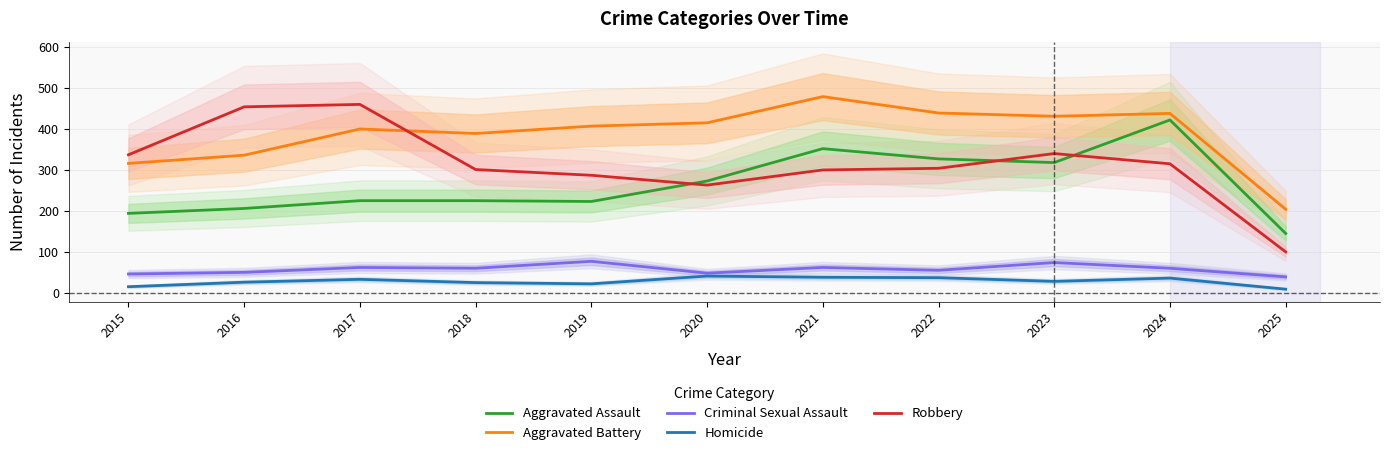

The Homicide series shows 15 at 2015. True or false?

True